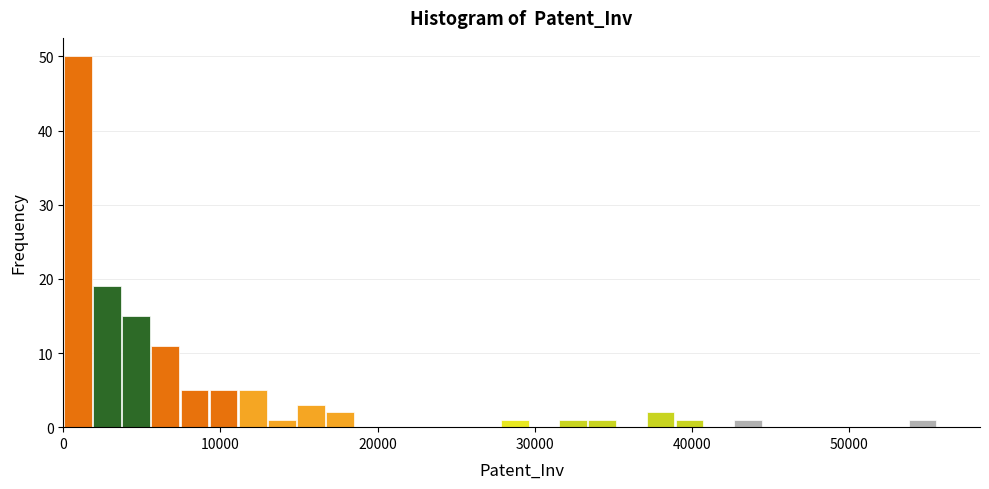

Around what value on the x-axis is the tallest bar? Give the approximate position of its centre, as read against the axis.

1000